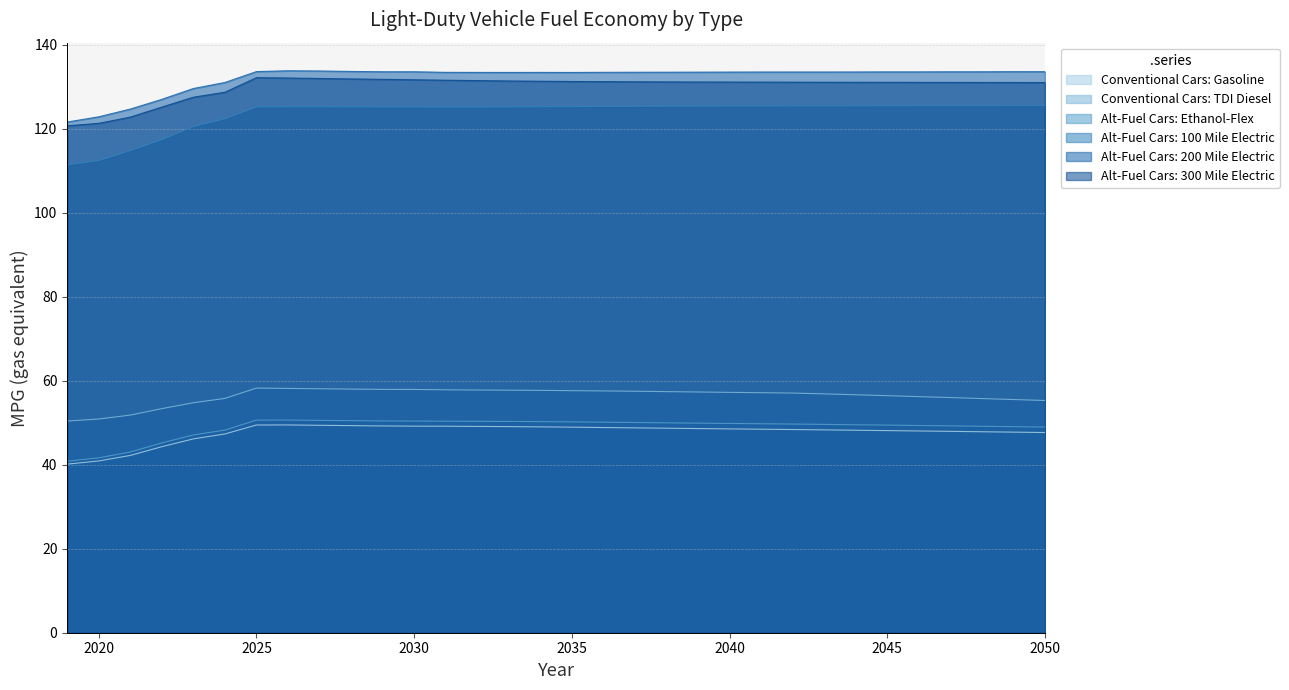

What is the smallest value displayed?

40.2